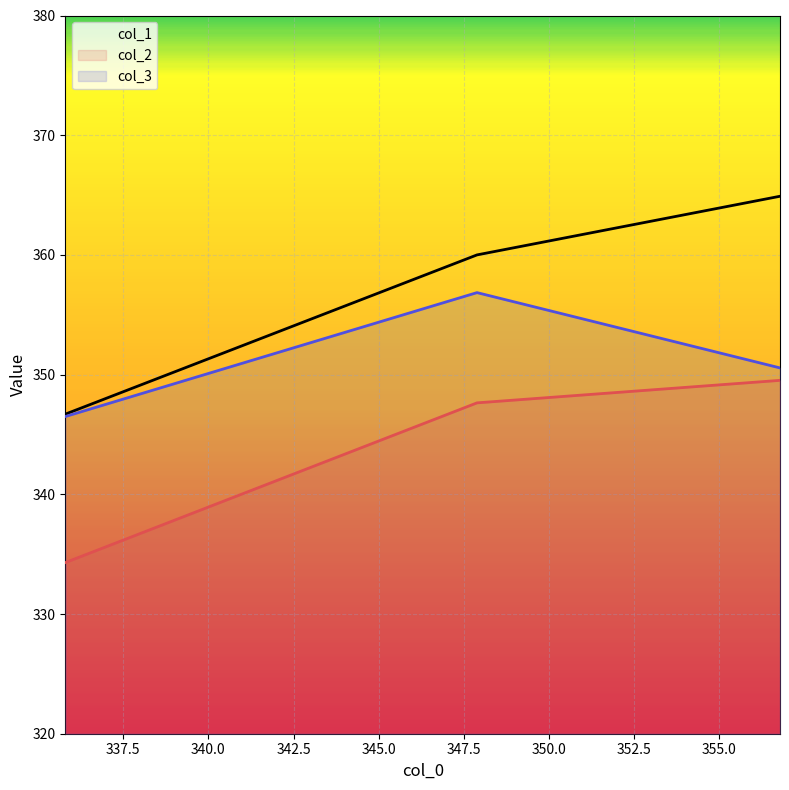

Rank the series by their average value, from highest to lowest.

col_1, col_3, col_2